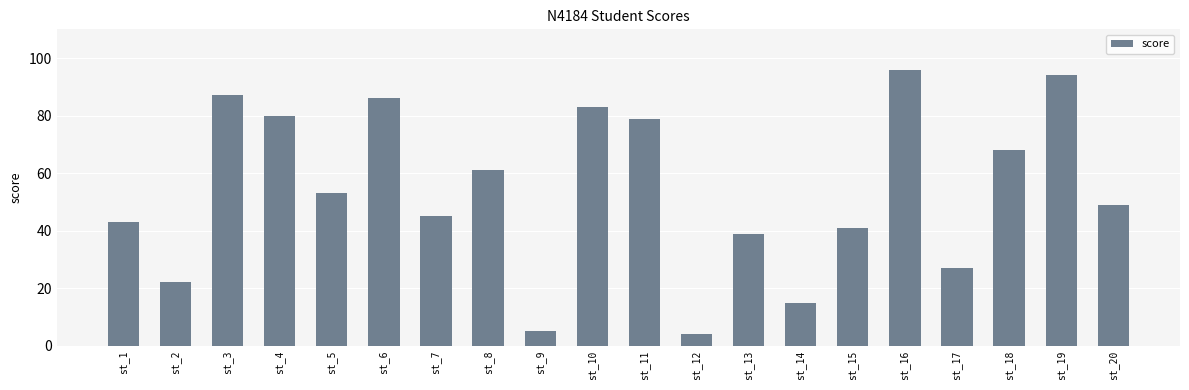

Is it true that the value at st_7 is 21?

False